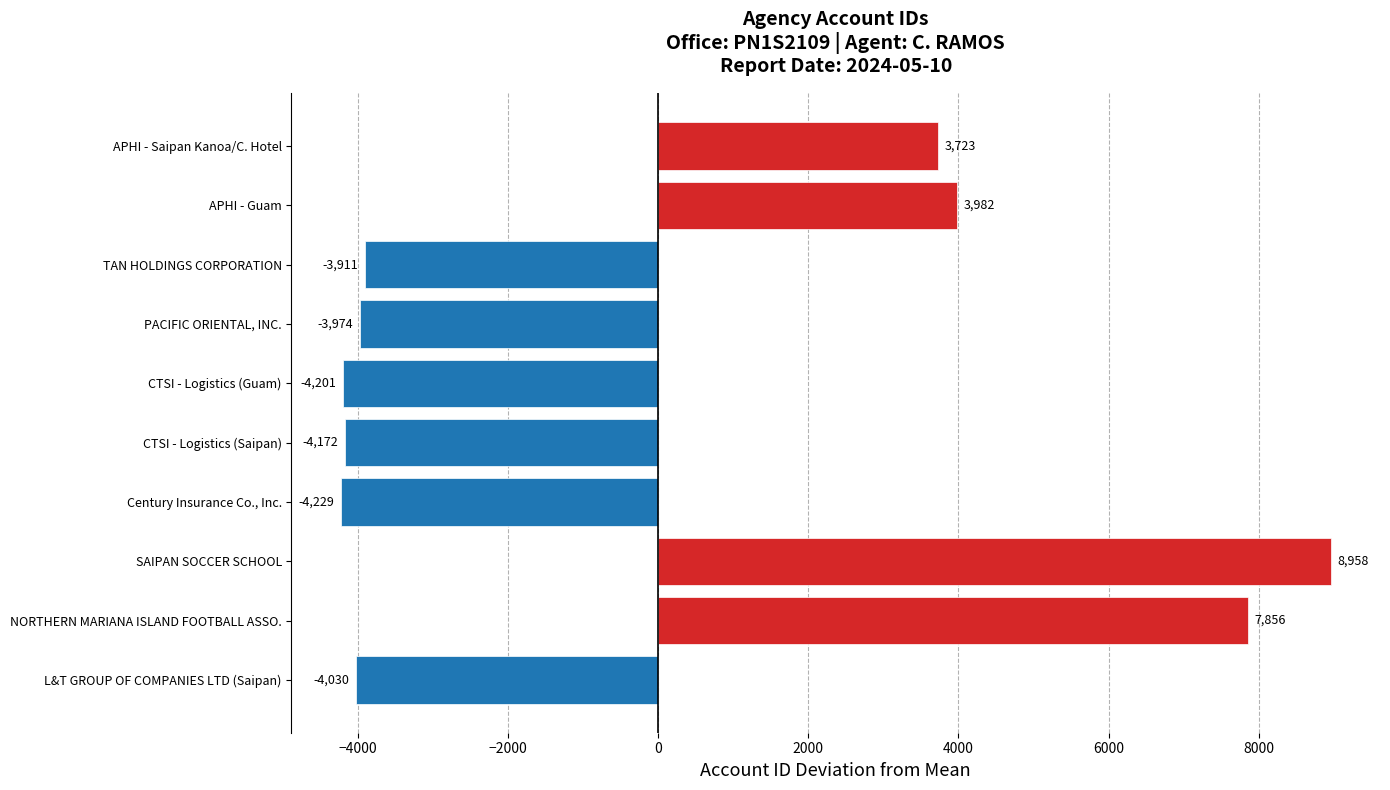

What is the change in value from L&T GROUP OF COMPANIES LTD (Saipan) to APHI - Saipan Kanoa/C. Hotel?

+7753.0